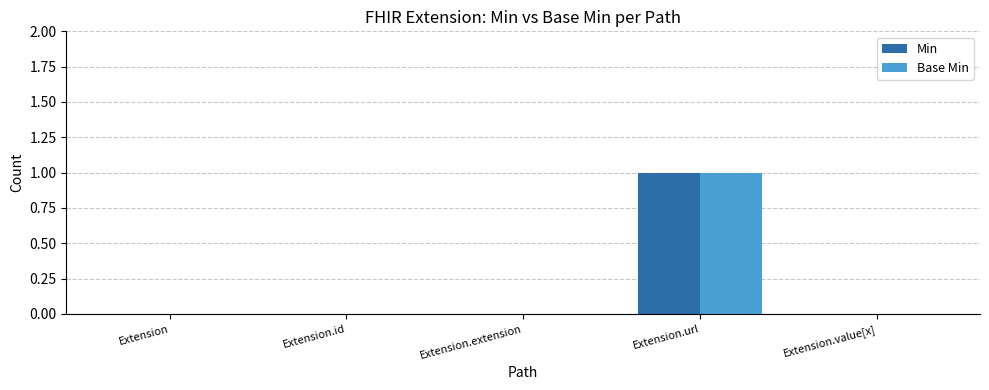

At which label does Base Min reach its peak?

Extension.url